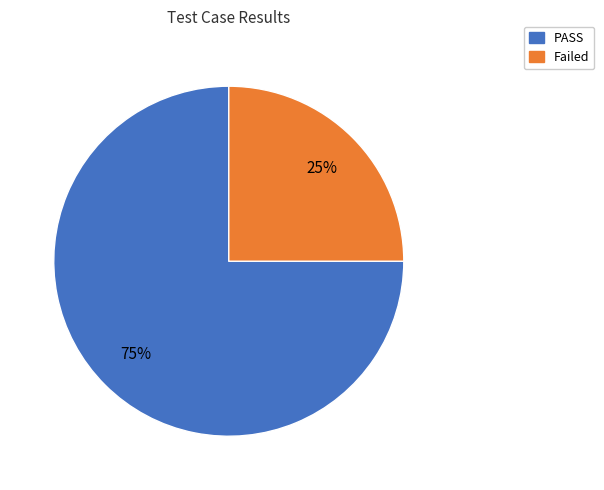

True or false: PASS accounts for 82% of the total.

False